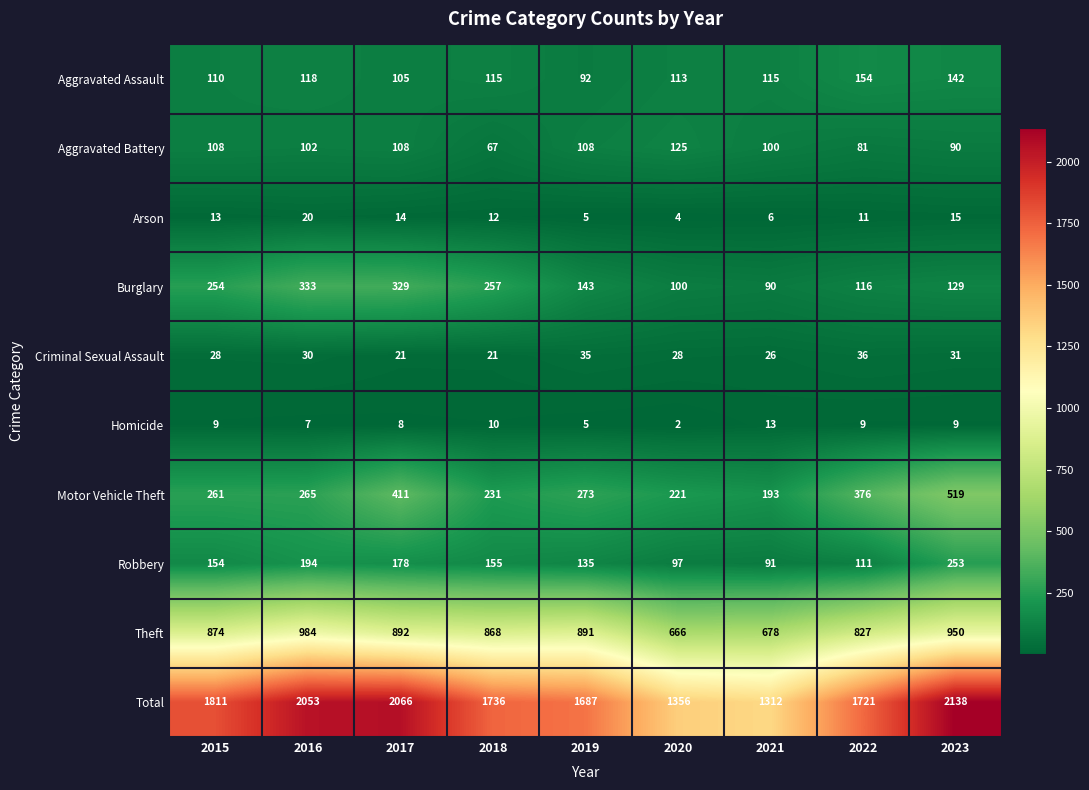

What is the average value of the Theft series?

848